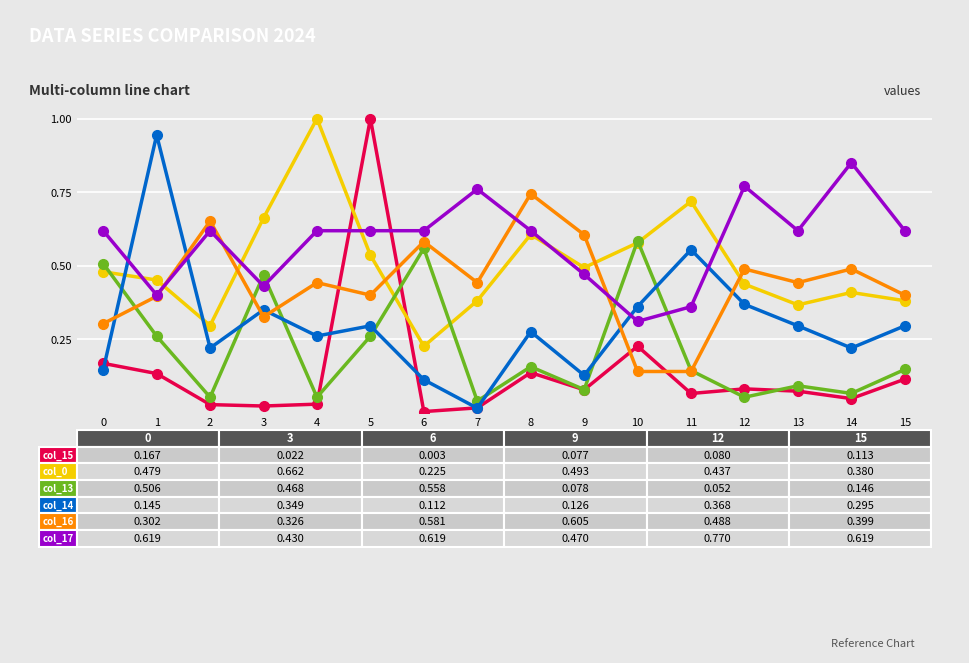

What is the greatest value displayed?

1.0